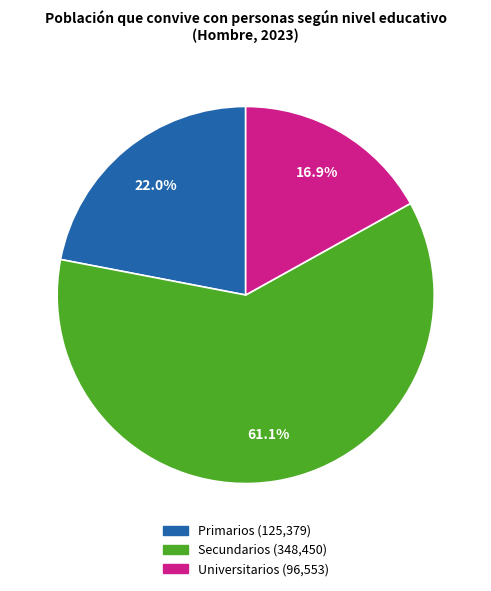

What is the ratio of the value at Universitarios to the value at Secundarios?

0.3